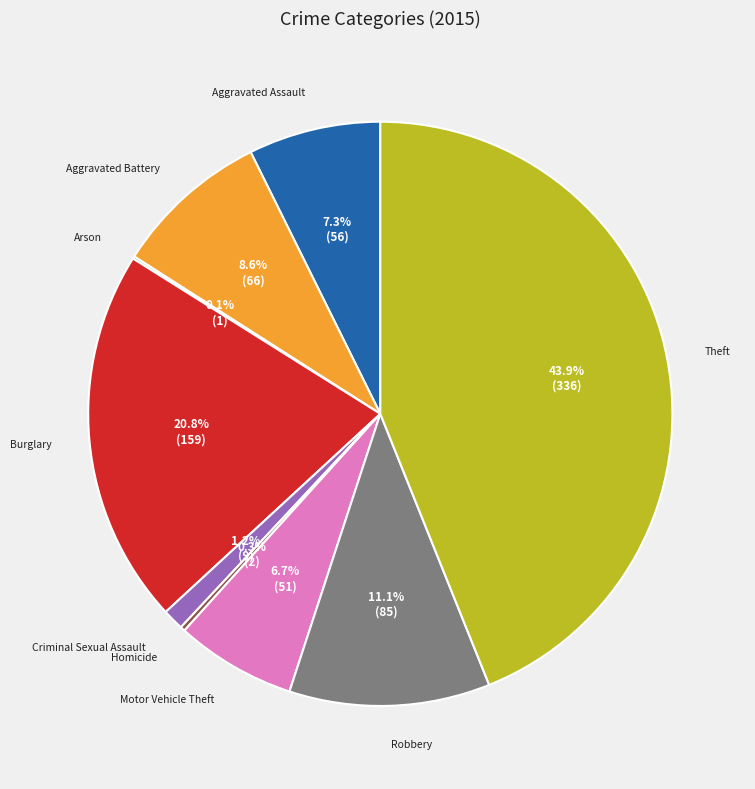

Is there any slice that represents more than half of the pie?

No